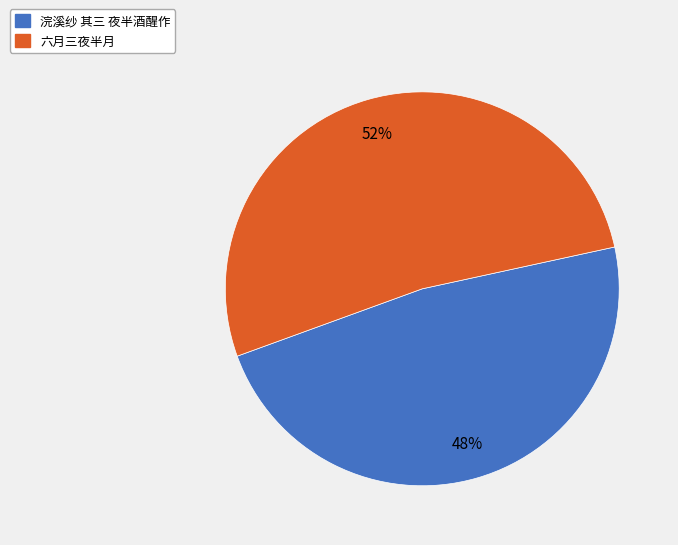

How many slices are in this pie chart?

2